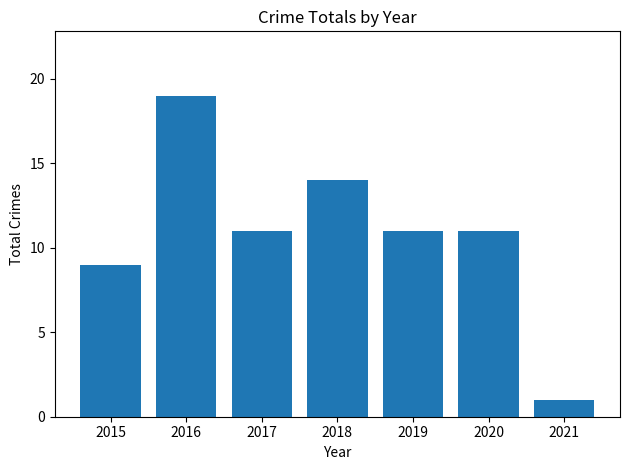

What is the ratio of the value at 2021 to the value at 2020?

0.1